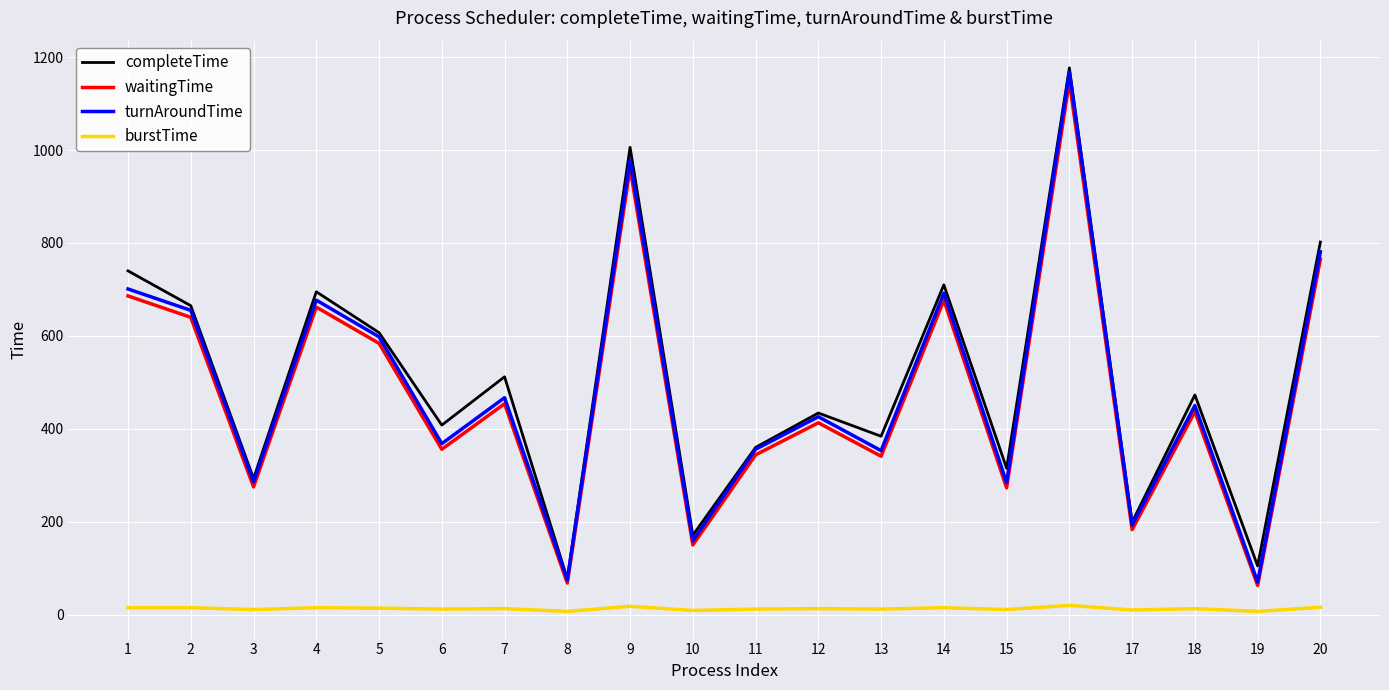

True or false: waitingTime and burstTime cross at least once.

False